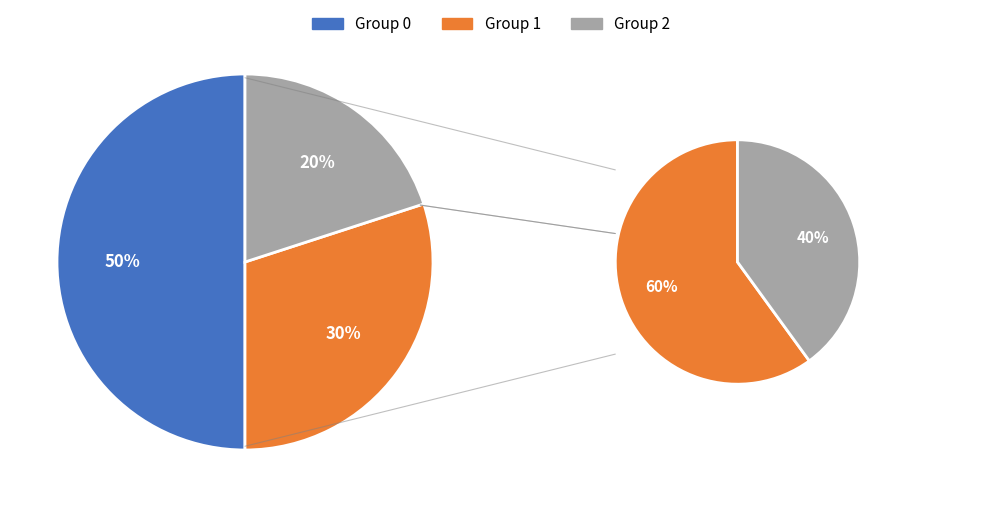

Rank the categories by value from highest to lowest.

Group 0, Group 1, Group 2